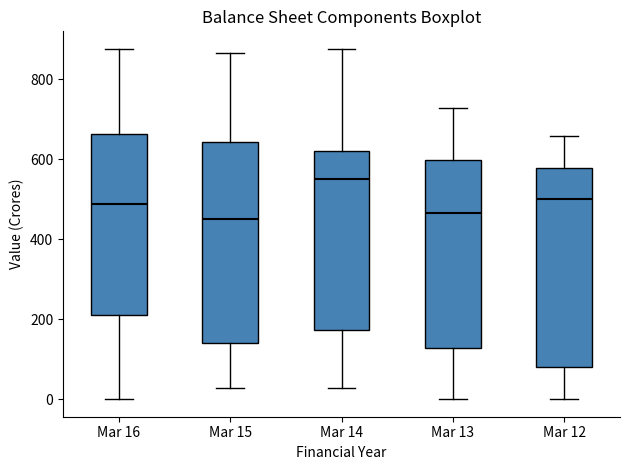

Reading left to right, read every box against the y-axis: the position of its median line, the range the box covers, and the ends of its whiskers. The values are not printed on the chart, so give them approximately, as read against the axis.

Mar 16: median 480, box 200 to 660, whiskers 0 to 880
Mar 15: median 460, box 140 to 640, whiskers 20 to 860
Mar 14: median 540, box 180 to 620, whiskers 20 to 880
Mar 13: median 460, box 120 to 600, whiskers 0 to 720
Mar 12: median 500, box 80 to 580, whiskers 0 to 660